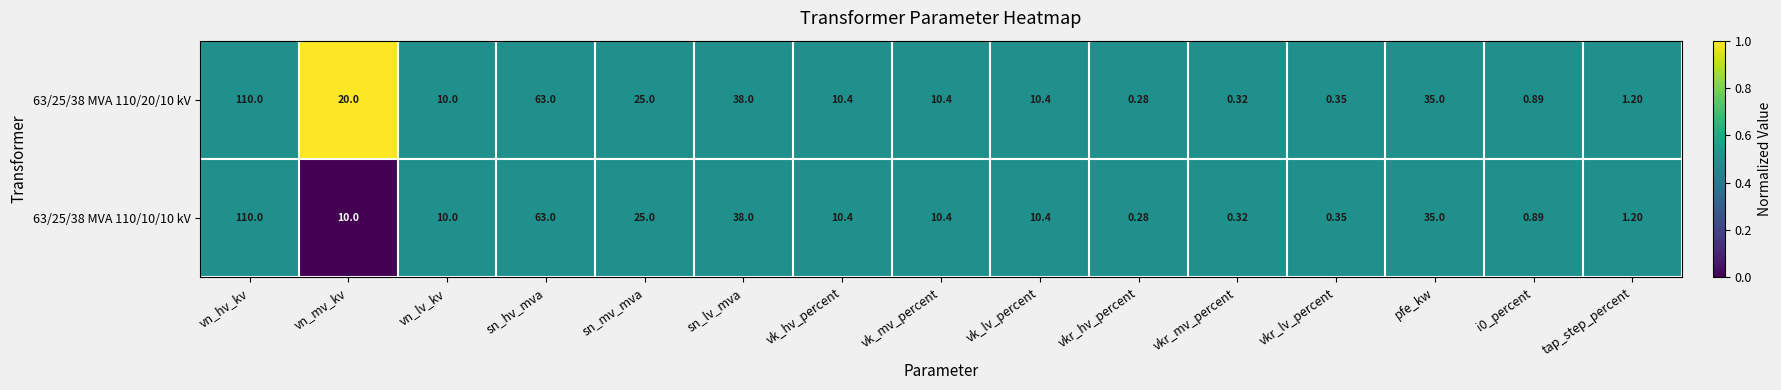

At how many categories does at least one series exceed 0?

15